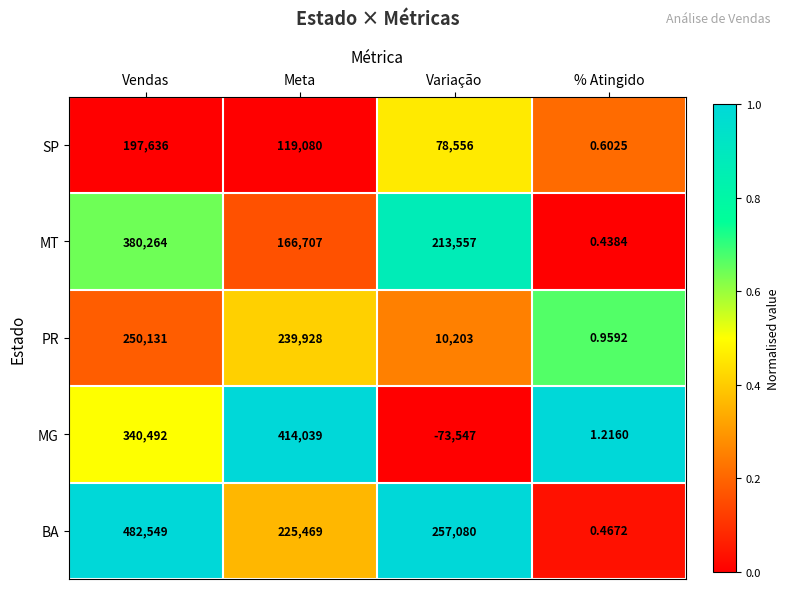

Which category has the lowest value in the MG series?

Variação